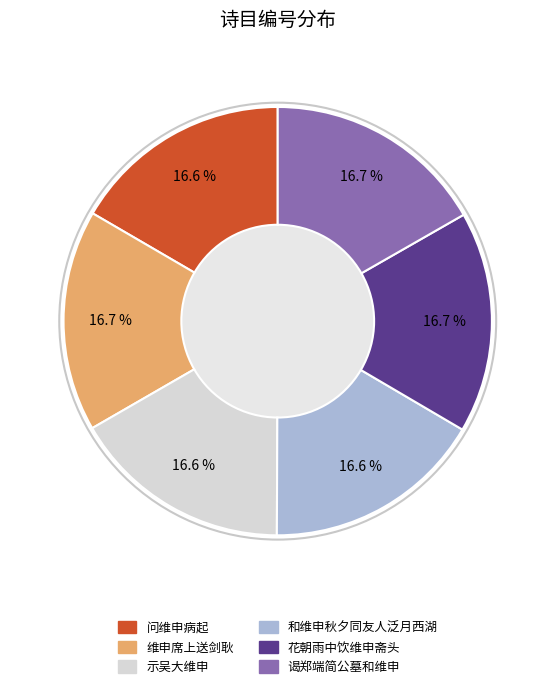

Is the sum of 谒郑端简公墓和维申 and 示吴大维申 greater than half?

No